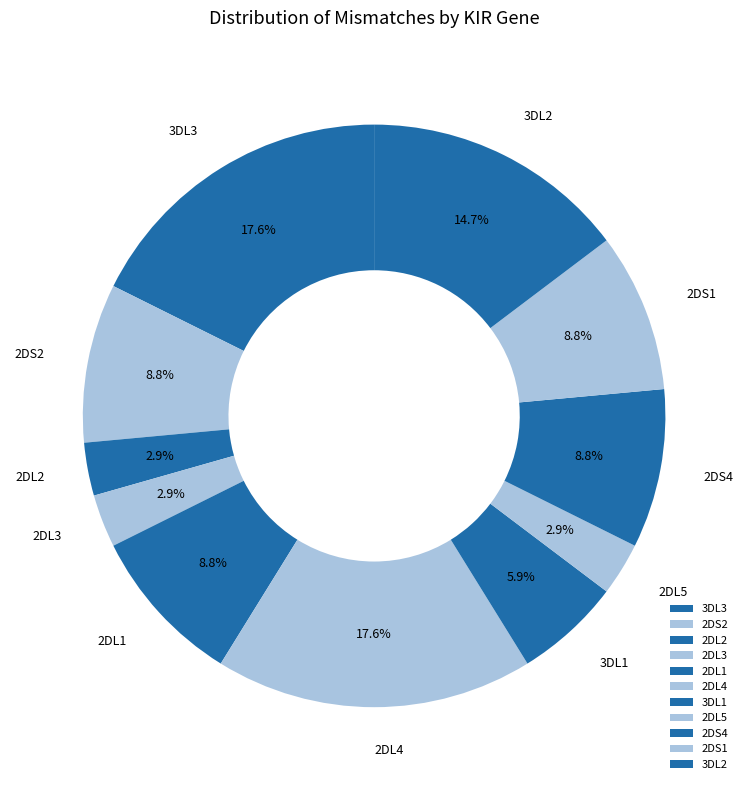

What percentage do 2DL4 and 3DL3 together represent?

35.3%